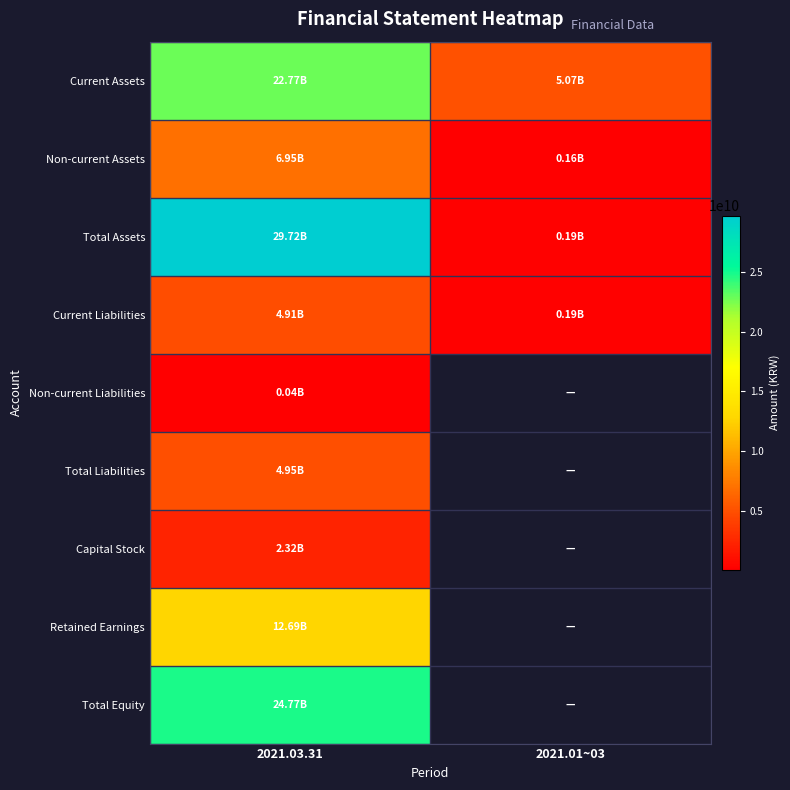

What is the approximate value of Current Assets at 2021.03.31?

22766890901.0